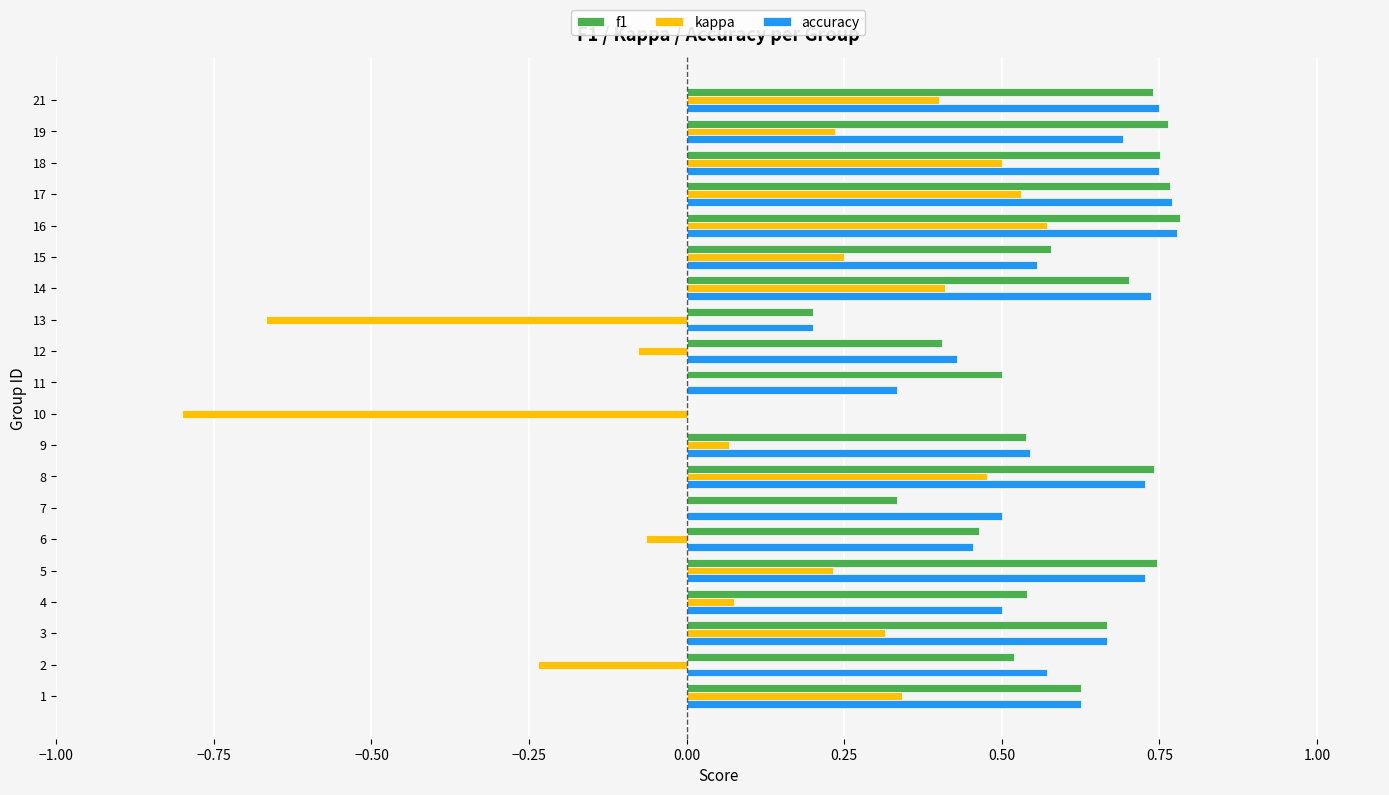

Between 3 and 18, which series saw the biggest shift?

kappa